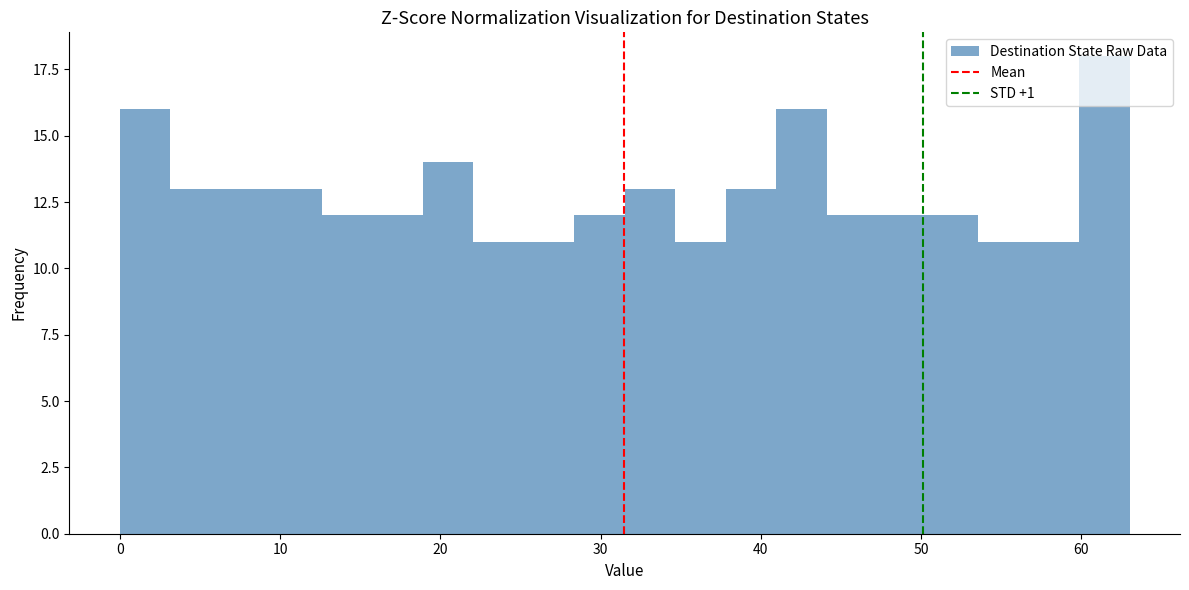

Around what value on the x-axis is the tallest bar? Give the approximate position of its centre, as read against the axis.

61